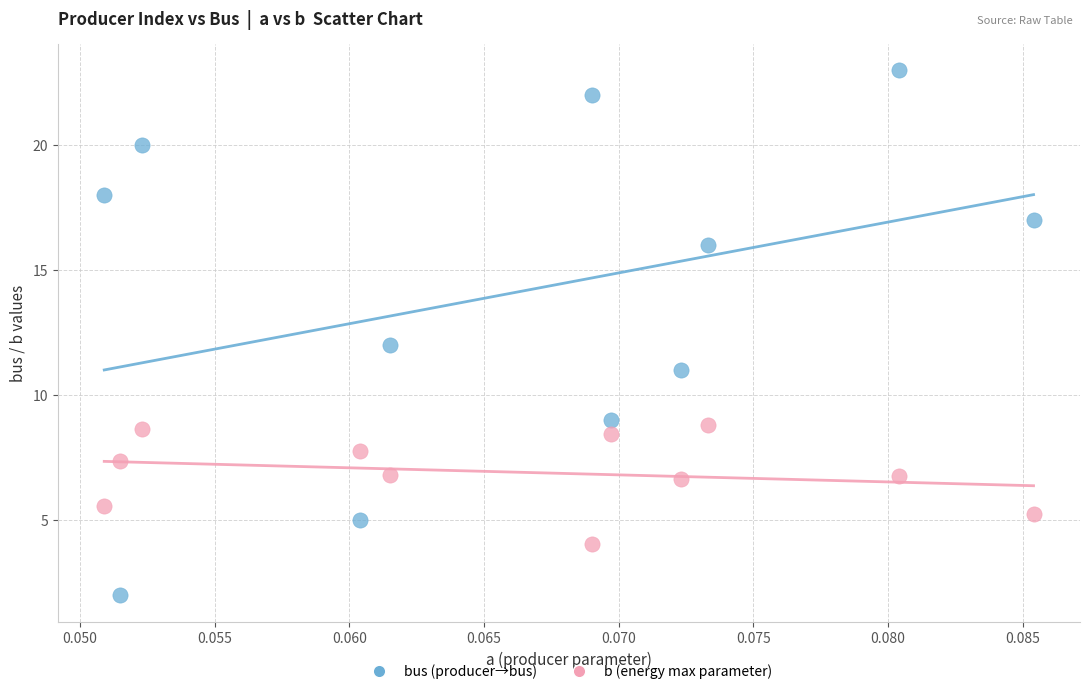

Across all data points, what is the range of Y values (max minus min)?

21.0